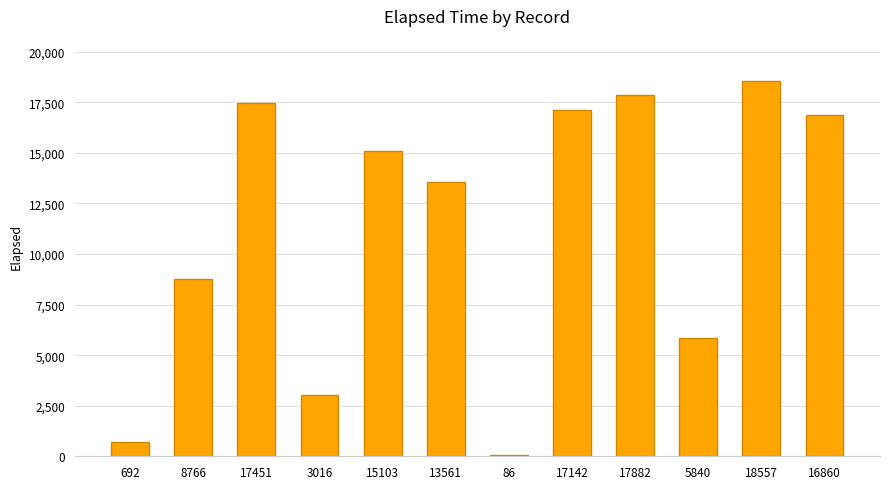

Reading left to right, what are all the values shown in this chart?

692	8766	17451	3016	15103	13561	86	17142	17882	5840	18557	16860